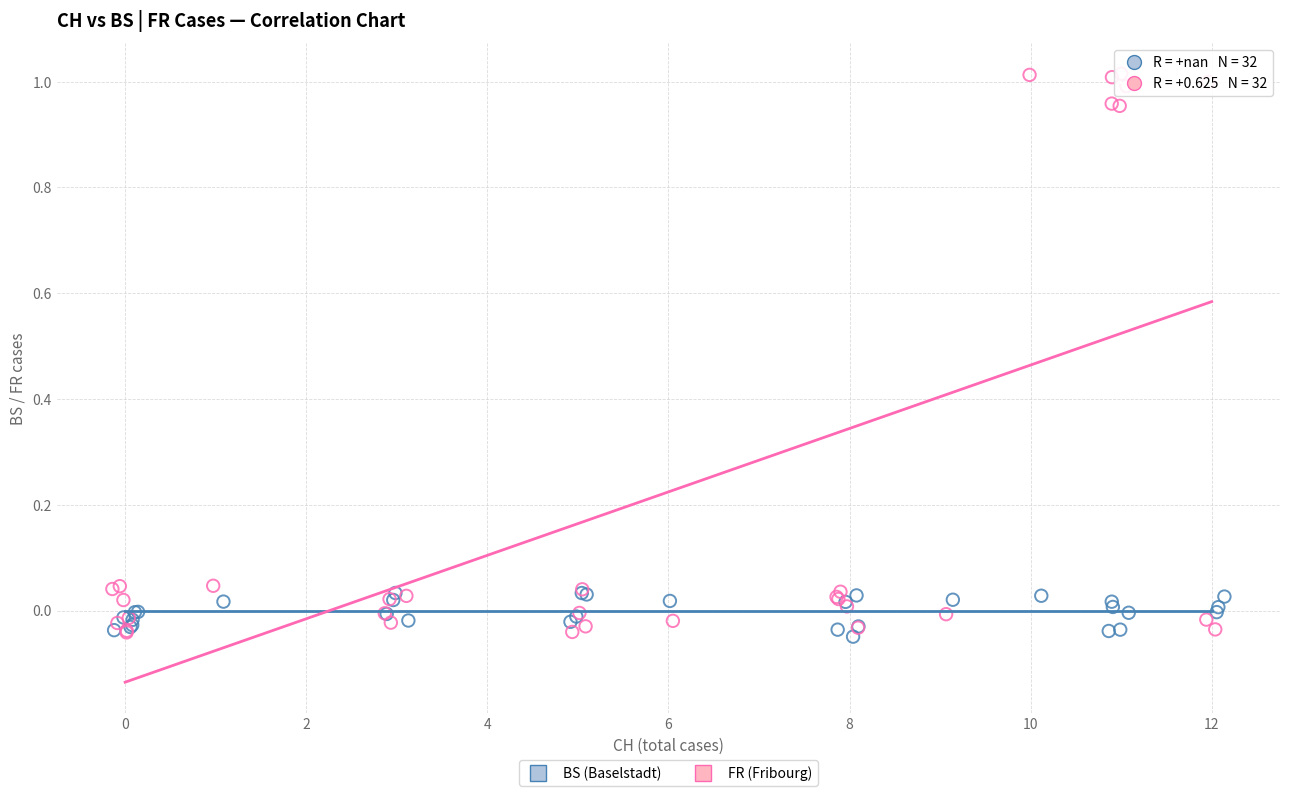

Which series reaches the maximum Y coordinate?

FR (Fribourg)